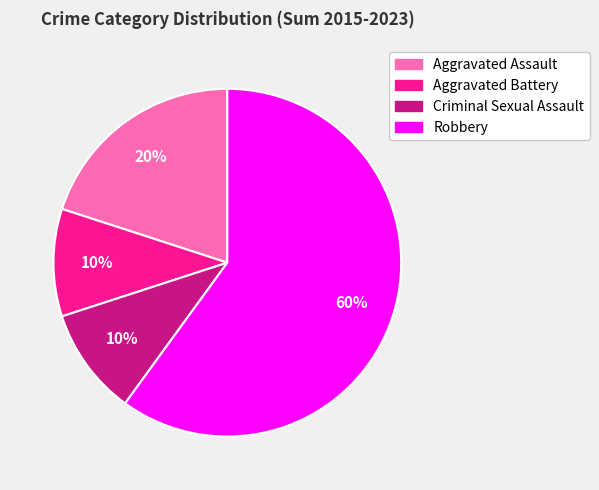

Approximately how many times larger is the value at Robbery compared to Aggravated Battery?

6.0